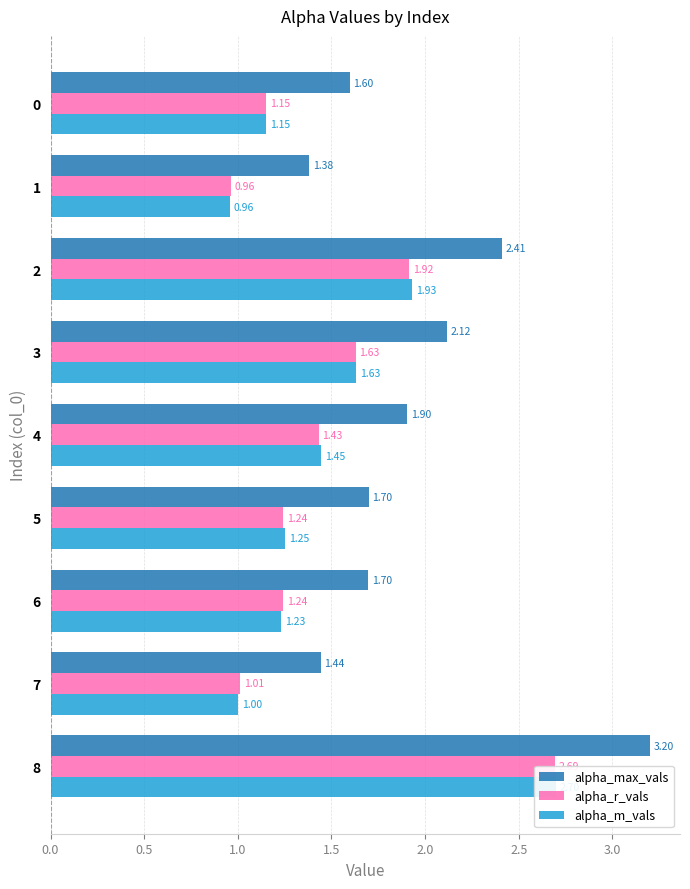

Does the chart contain any negative values?

No